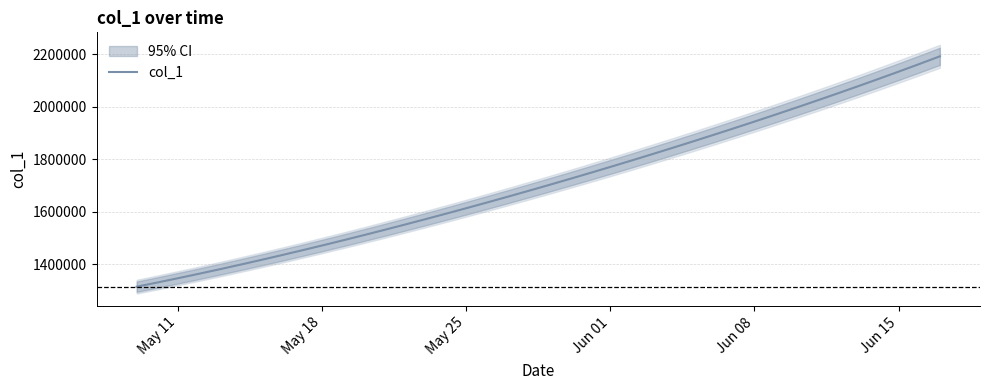

What is the average value?

1712030.4